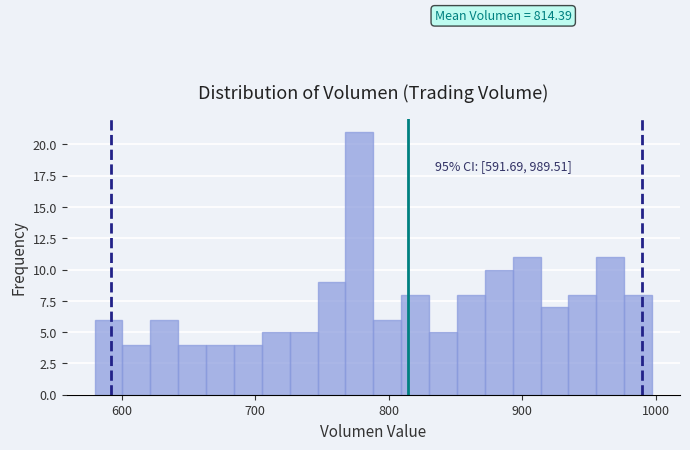

Read against the x-axis, roughly where is the centre of the tallest bar?

780